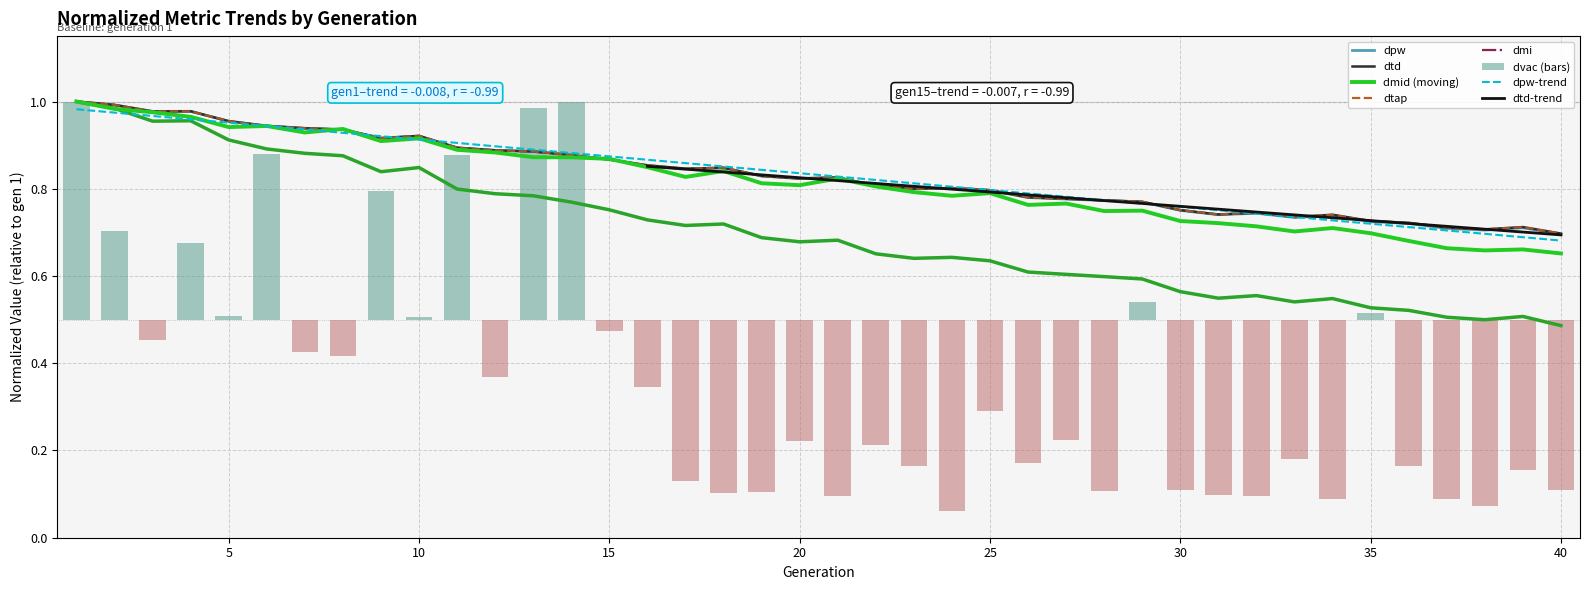

Which series has the largest range (max minus min)?

dvac